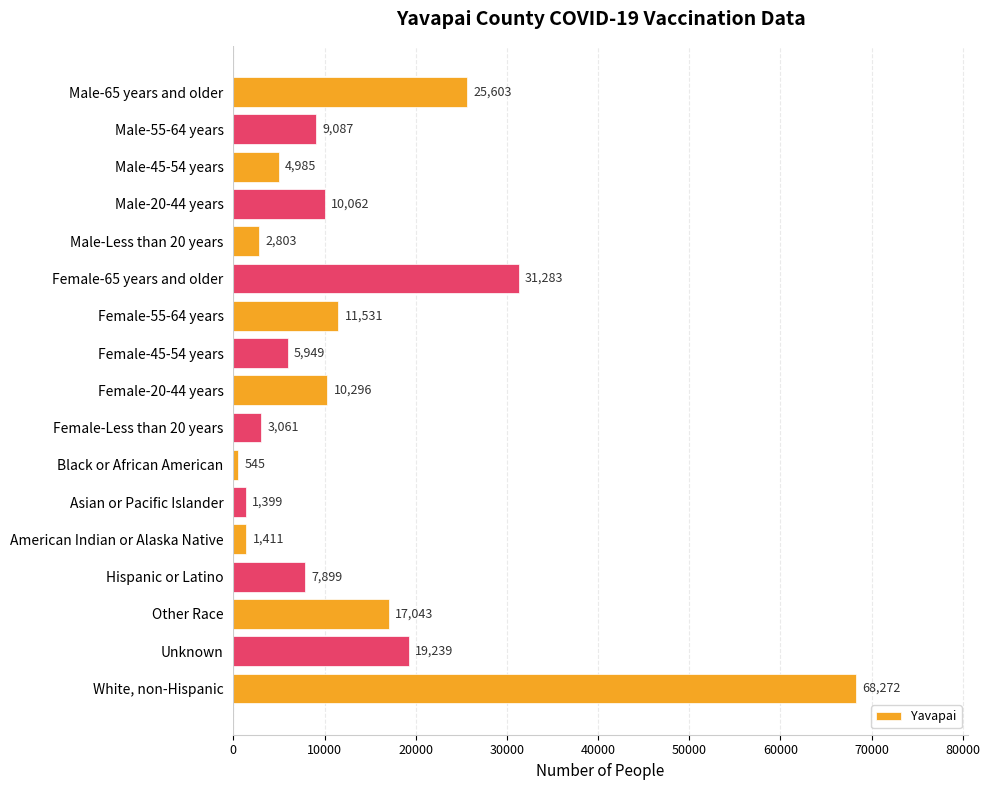

What is the difference between the maximum and minimum values?

67727